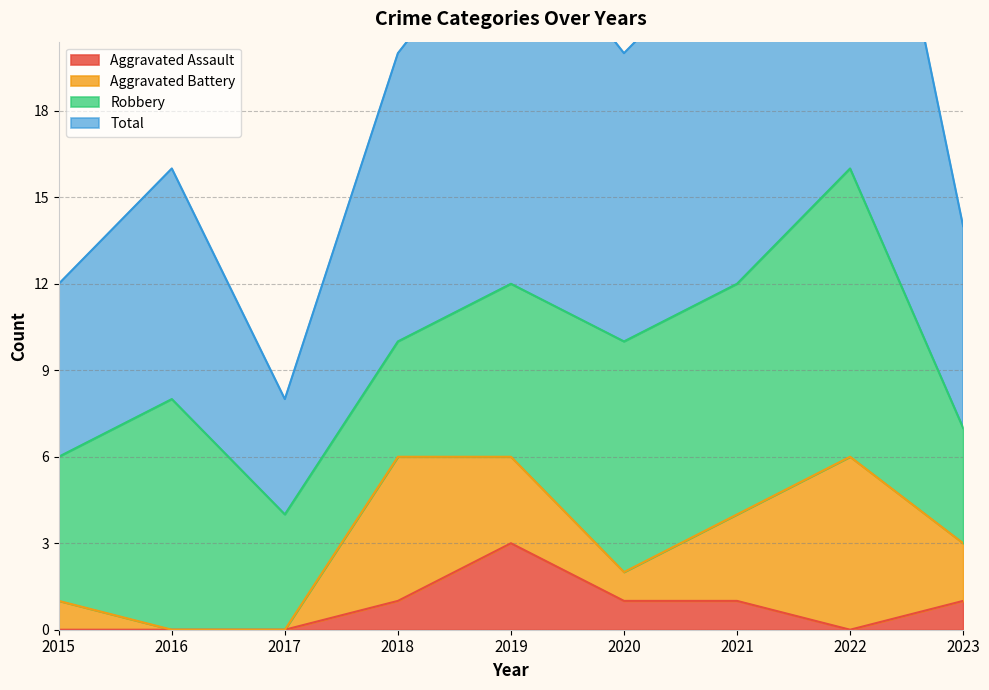

What is the minimum value for Total?

8